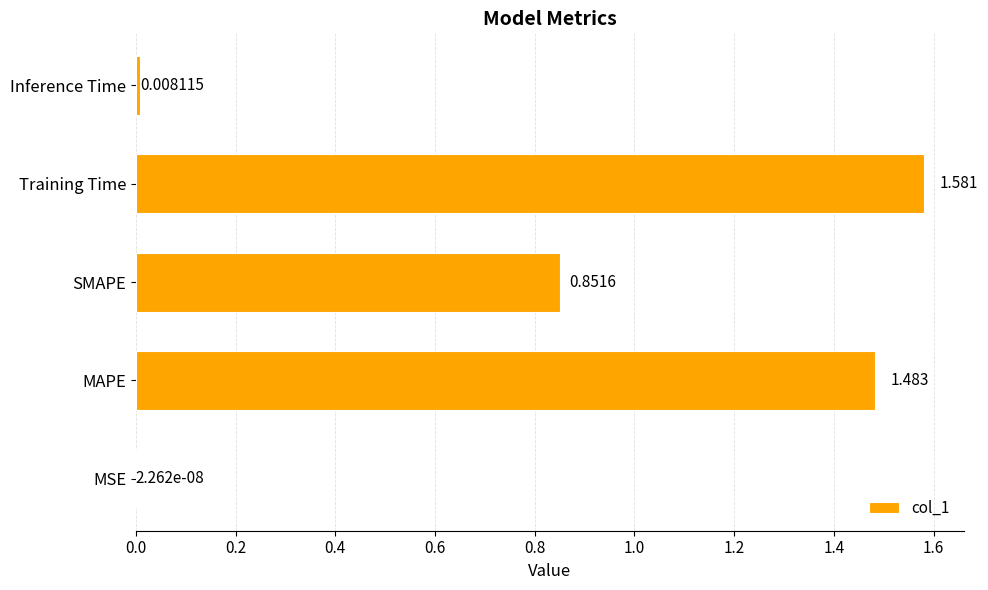

Where is the data nearest to the value 0?

MSE